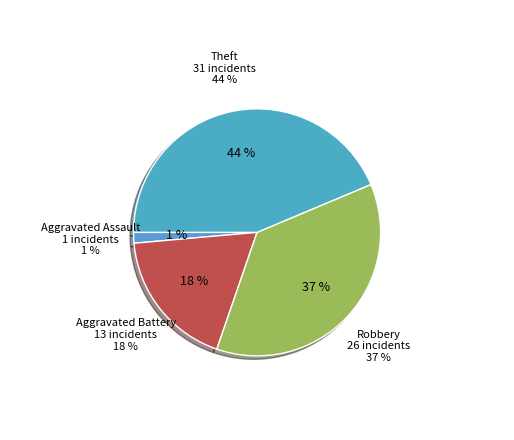

How much of the chart is everything except Theft?

56.3%